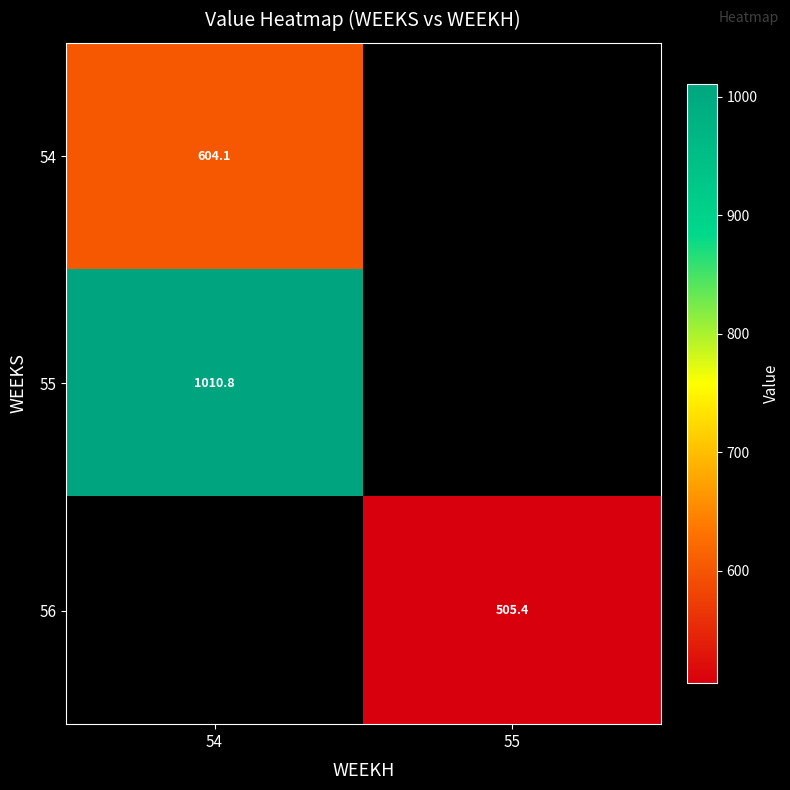

Rank the categories by 54 value from lowest to highest.

54, 55